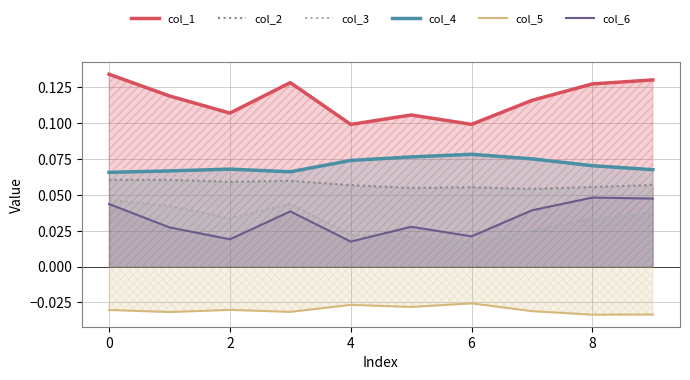

Which category has the lowest value in the col_2 series?

7